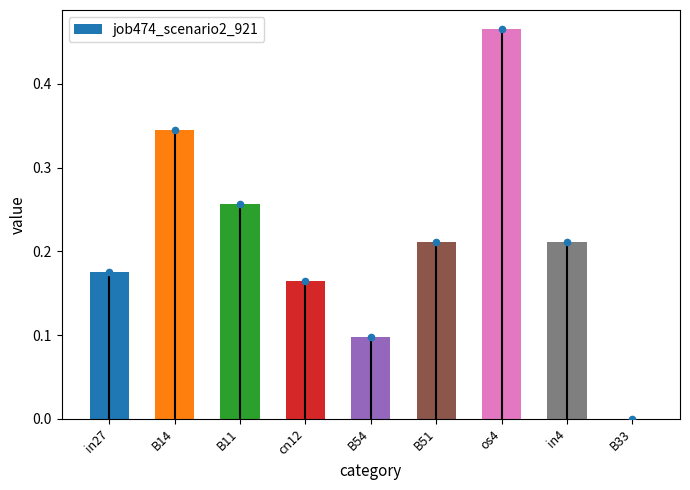

What is the change in value from B51 to os4?

+0.3